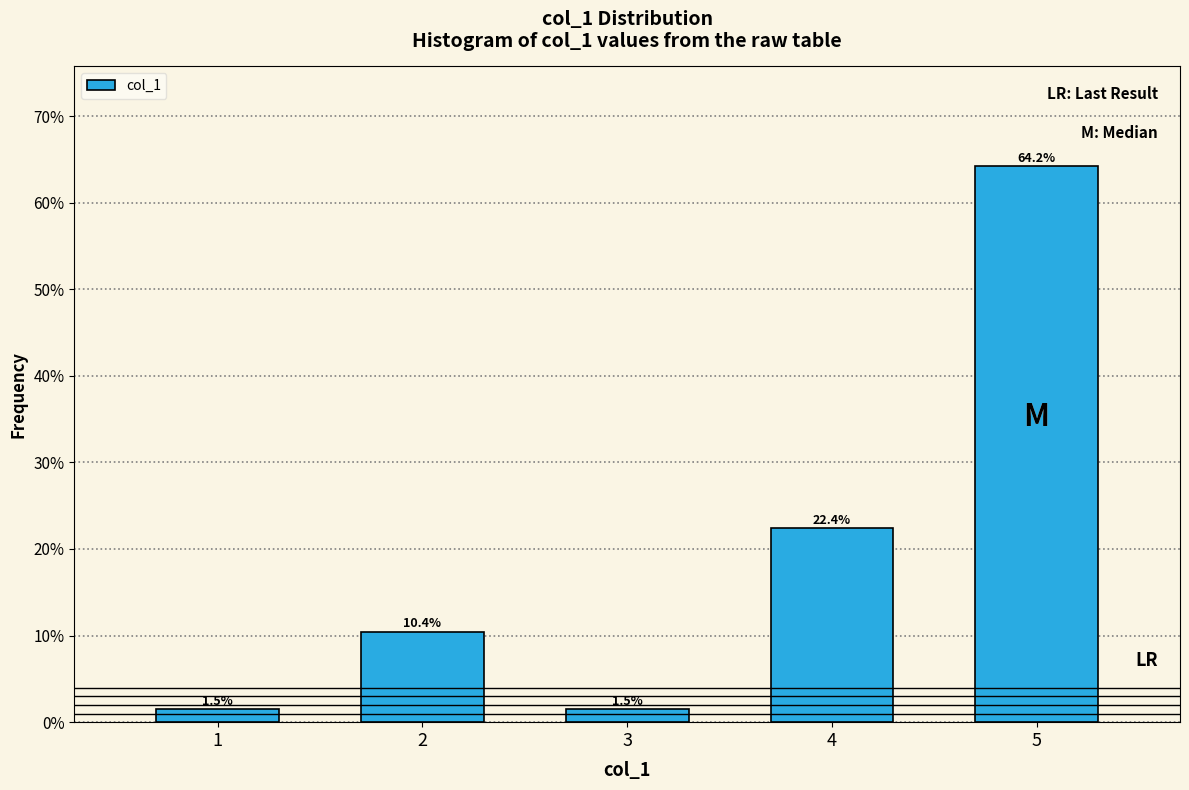

Are the bars horizontal?

No